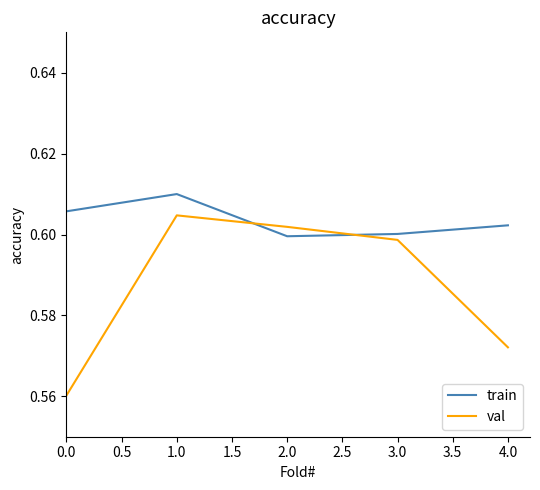

True or false: val and train cross at least once.

True